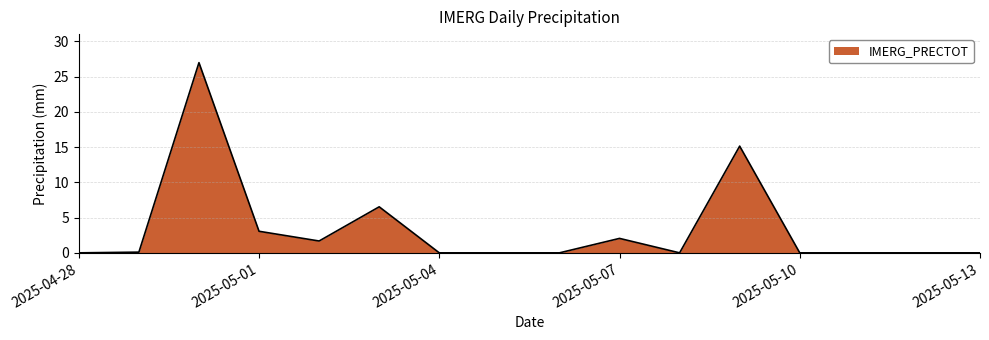

What is the difference between the maximum and minimum values?

27.0